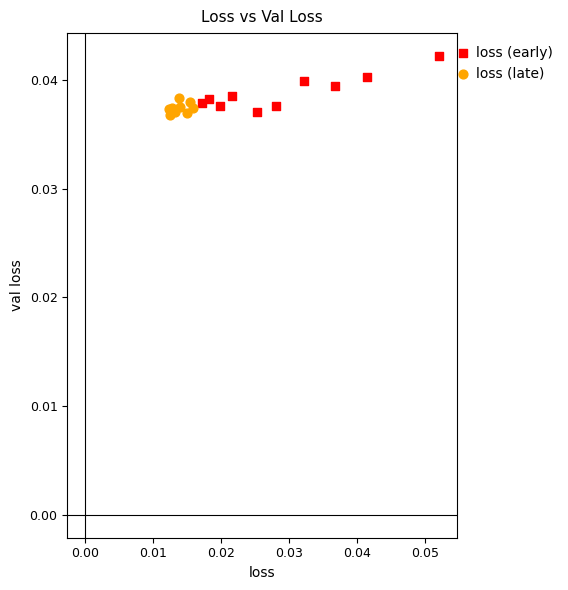

Which series has the largest Y range (max minus min)?

loss (early)